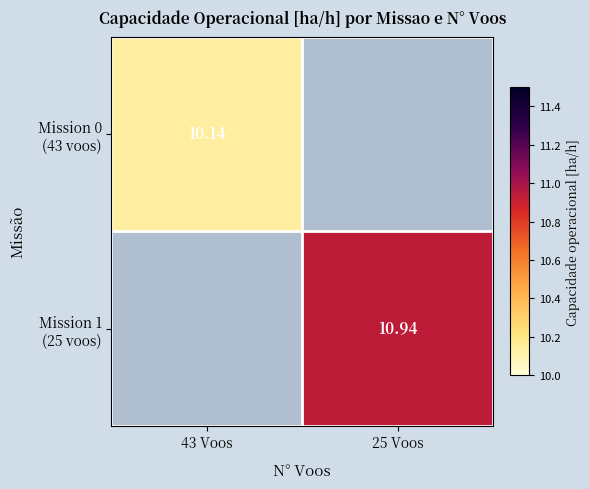

True or false: Mission 1 (25 voos) has a value of 10.9 at 25 Voos.

True